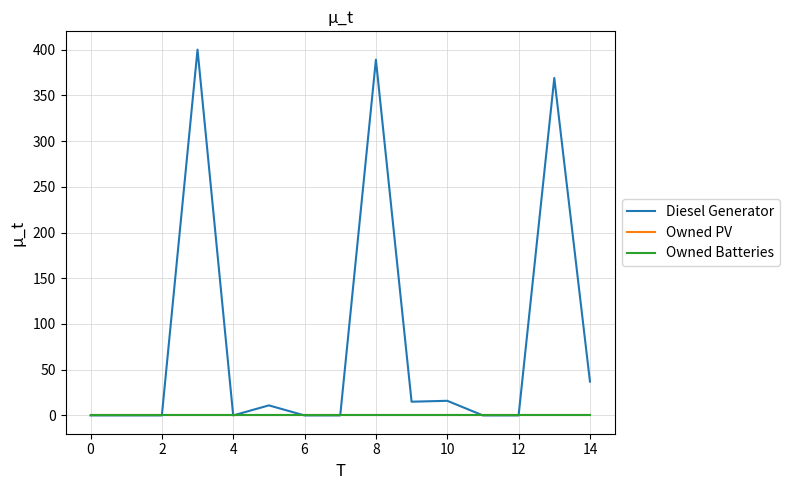

What is the label of the 5th point from the right?

10